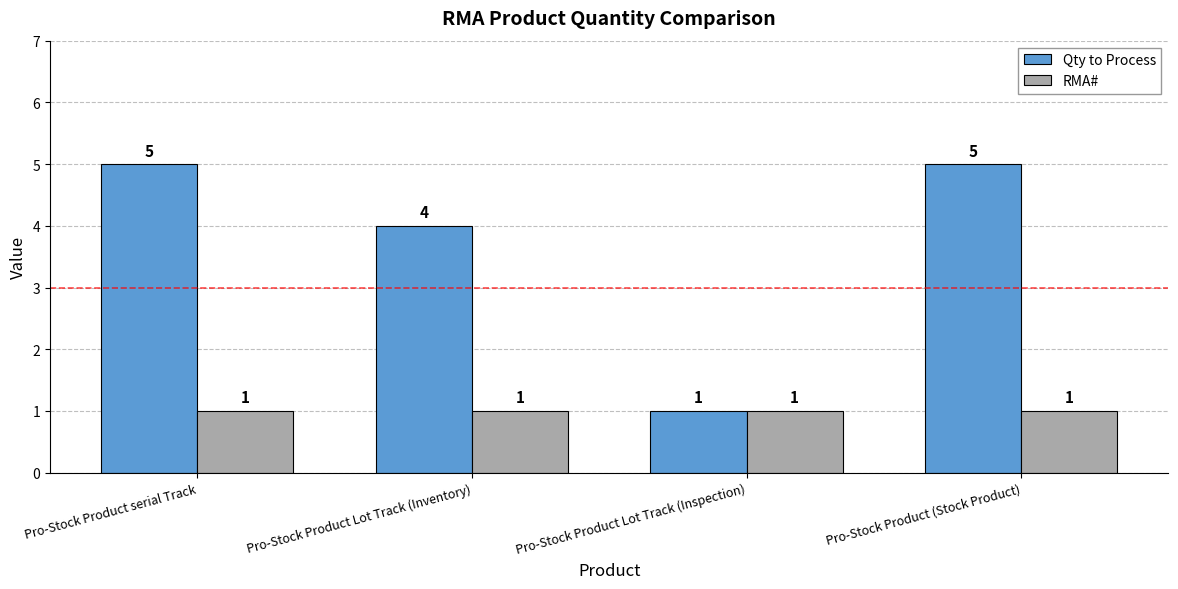

Which series has the largest total across all categories?

Qty to Process